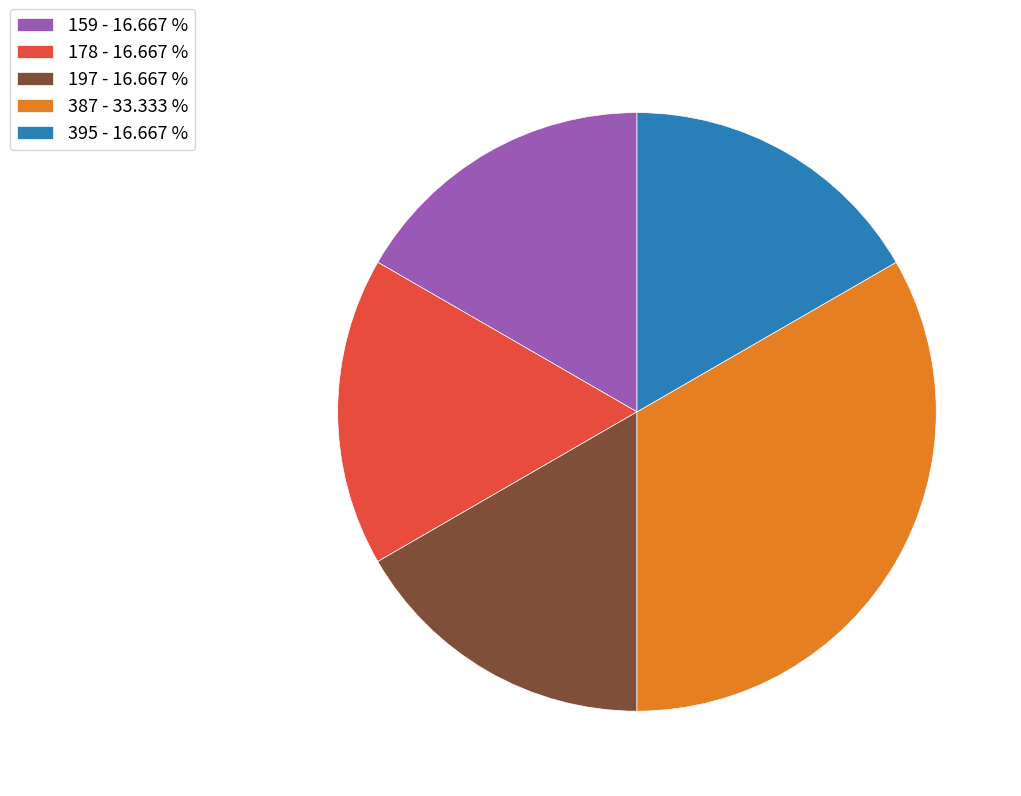

How many segments does this pie chart have?

5